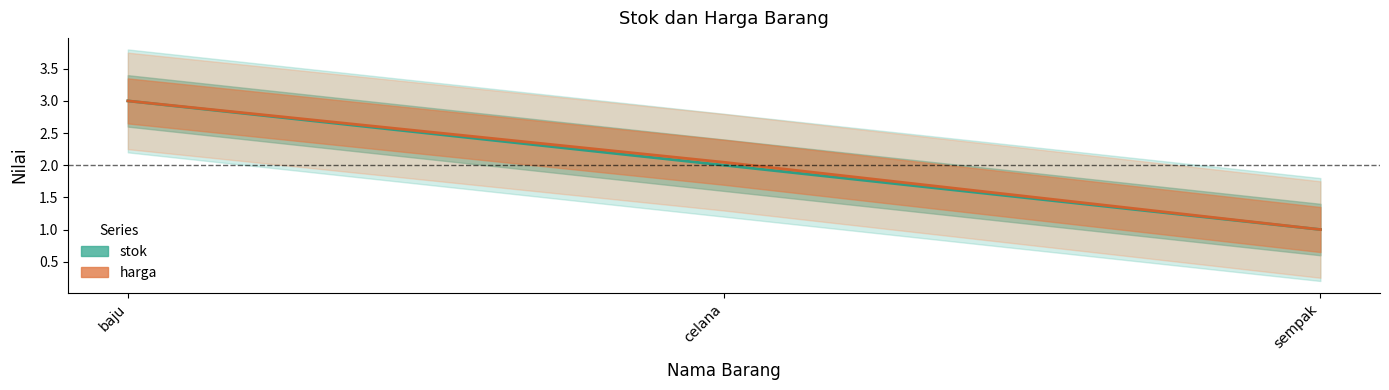

Which series has the largest range (max minus min)?

stok